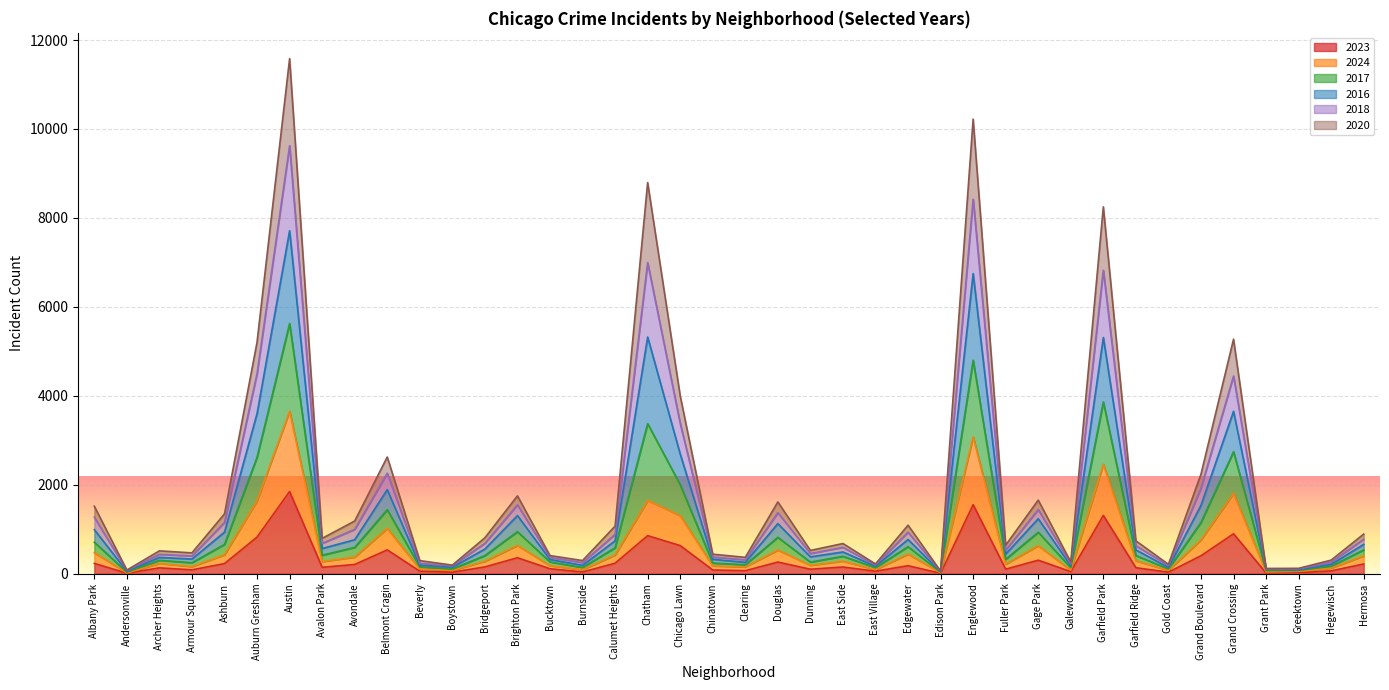

What is the total value across all series at Grand Boulevard?

2238